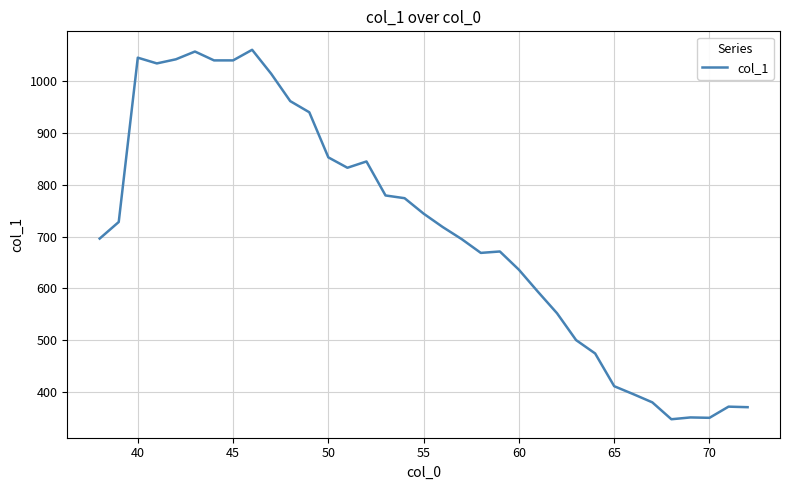

What is the maximum value shown in the chart?

1060.7